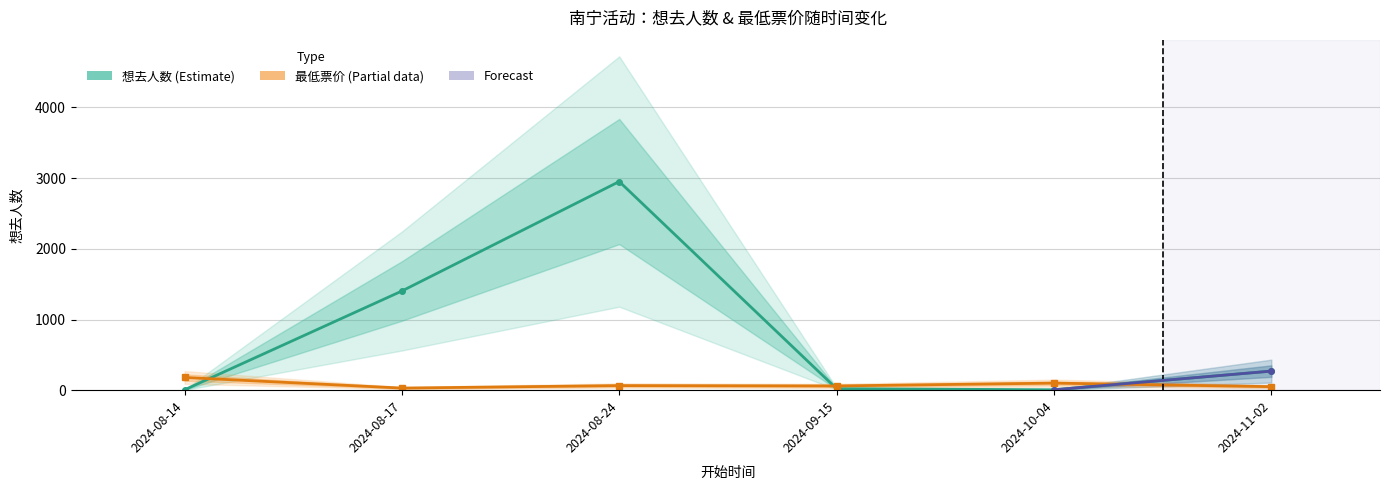

Which series has the largest total across all categories?

想去人数